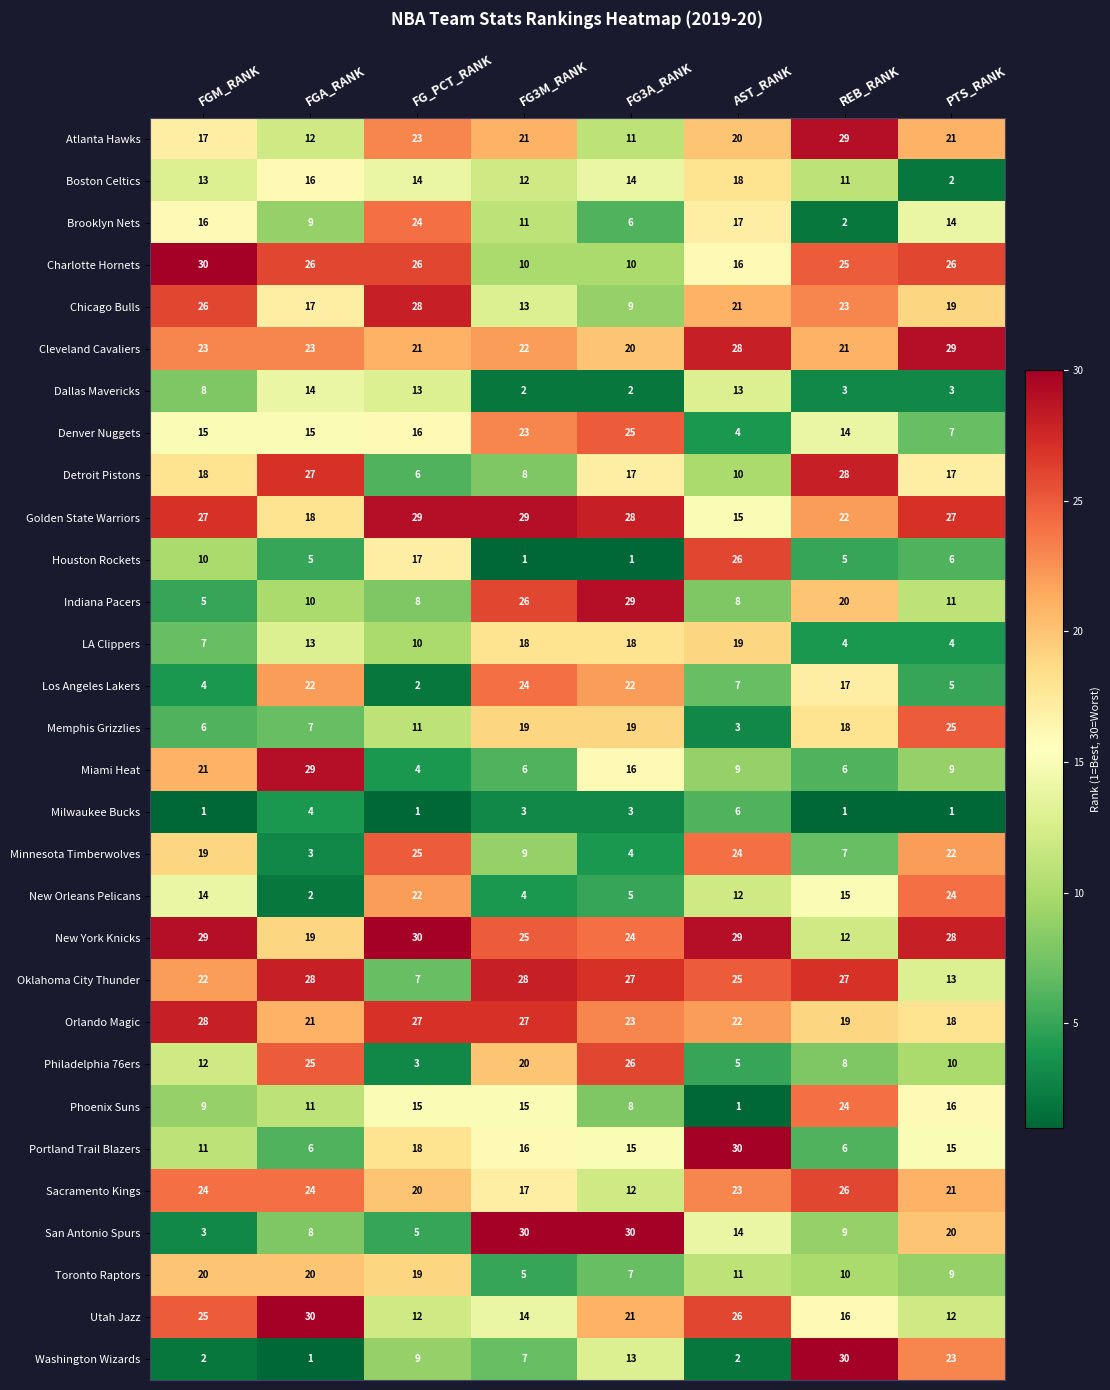

What is the spread (max minus min) of values at PTS_RANK?

28